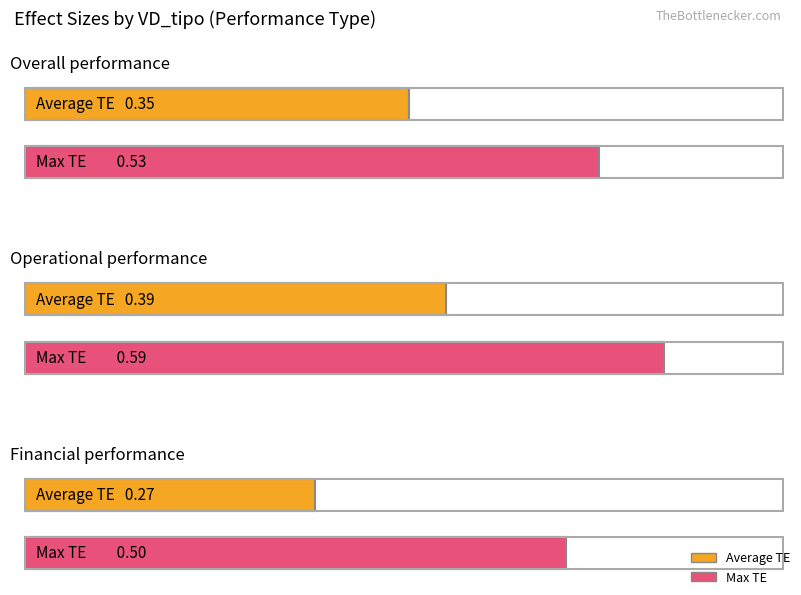

Is it true that Max TE equals 0.1 at Overall performance?

False